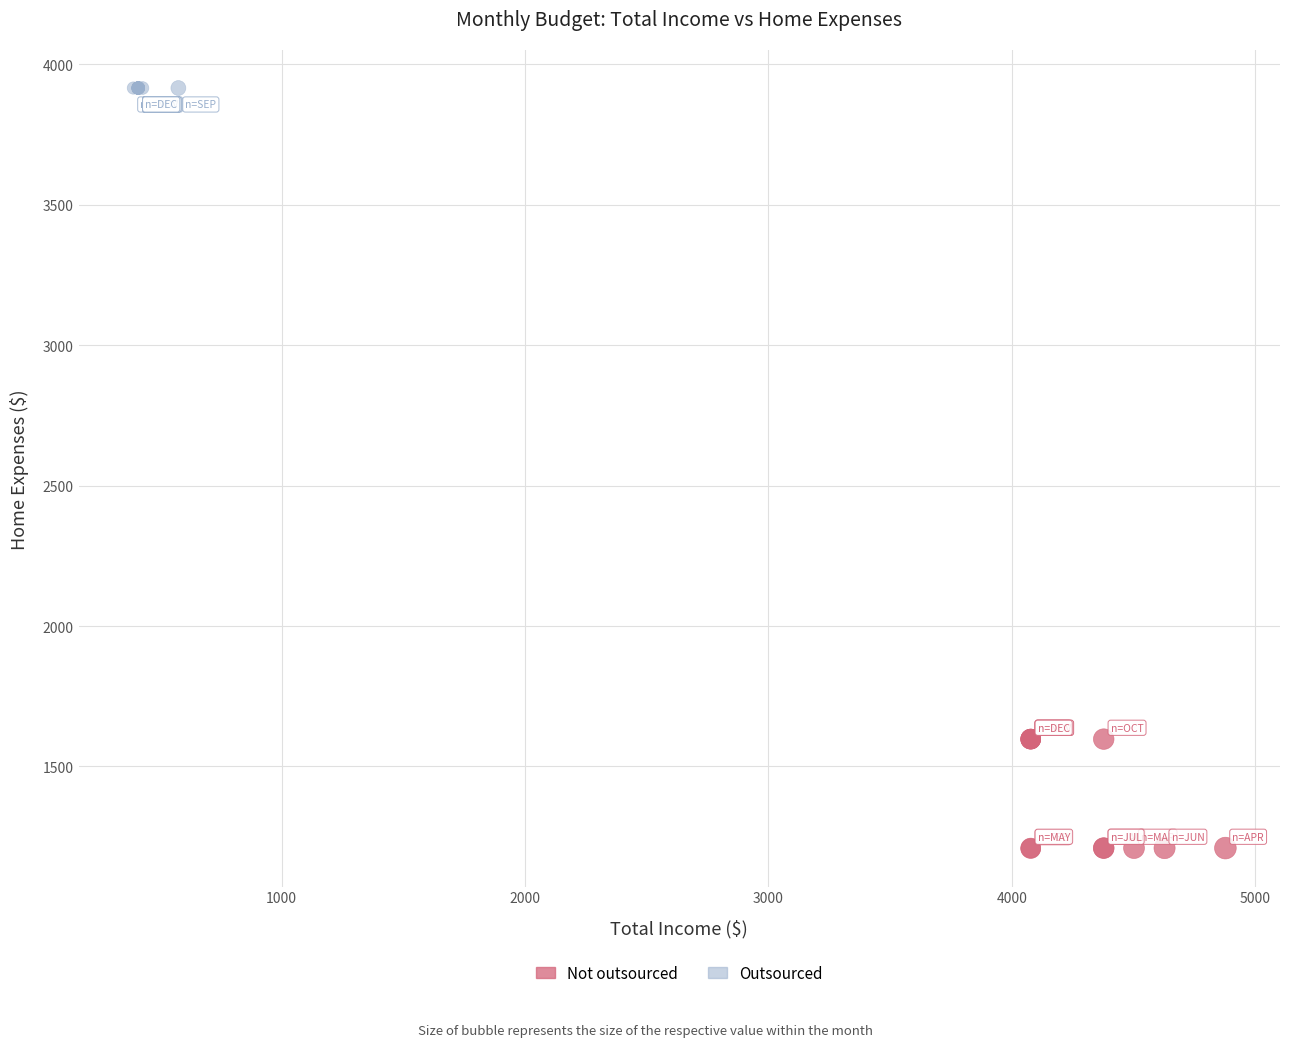

Which series reaches the minimum Y coordinate?

Not outsourced